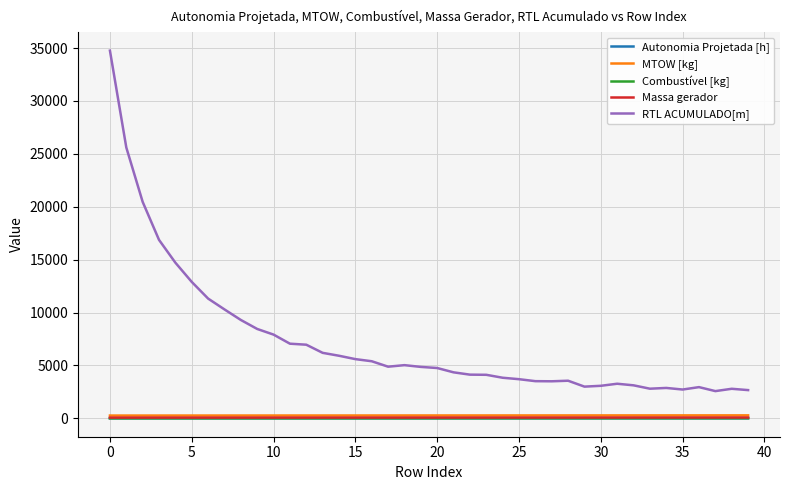

What are all the series names shown in the legend?

Autonomia Projetada [h], MTOW [kg], Combustível [kg], Massa gerador, RTL ACUMULADO[m]